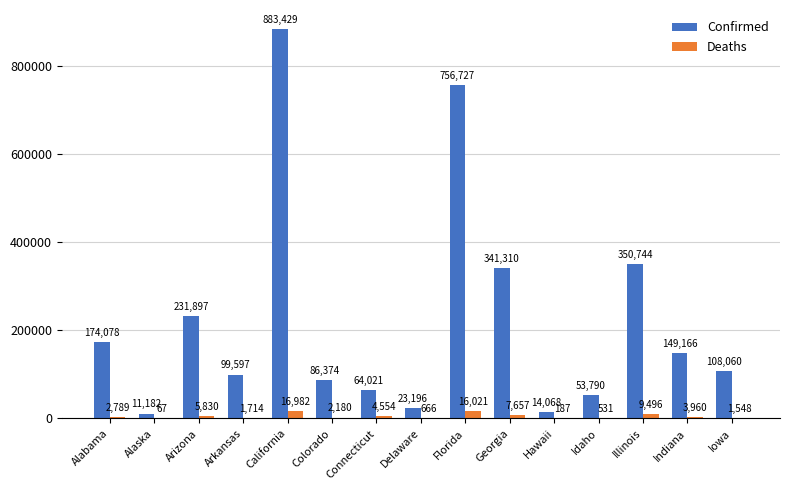

Reading right to left, extract all data points from this chart.

Confirmed: Iowa=108060	Indiana=149166	Illinois=350744	Idaho=53790	Hawaii=14068	Georgia=341310	Florida=756727	Delaware=23196	Connecticut=64021	Colorado=86374	California=883429	Arkansas=99597	Arizona=231897	Alaska=11182	Alabama=174078
Deaths: Iowa=1548	Indiana=3960	Illinois=9496	Idaho=531	Hawaii=187	Georgia=7657	Florida=16021	Delaware=666	Connecticut=4554	Colorado=2180	California=16982	Arkansas=1714	Arizona=5830	Alaska=67	Alabama=2789